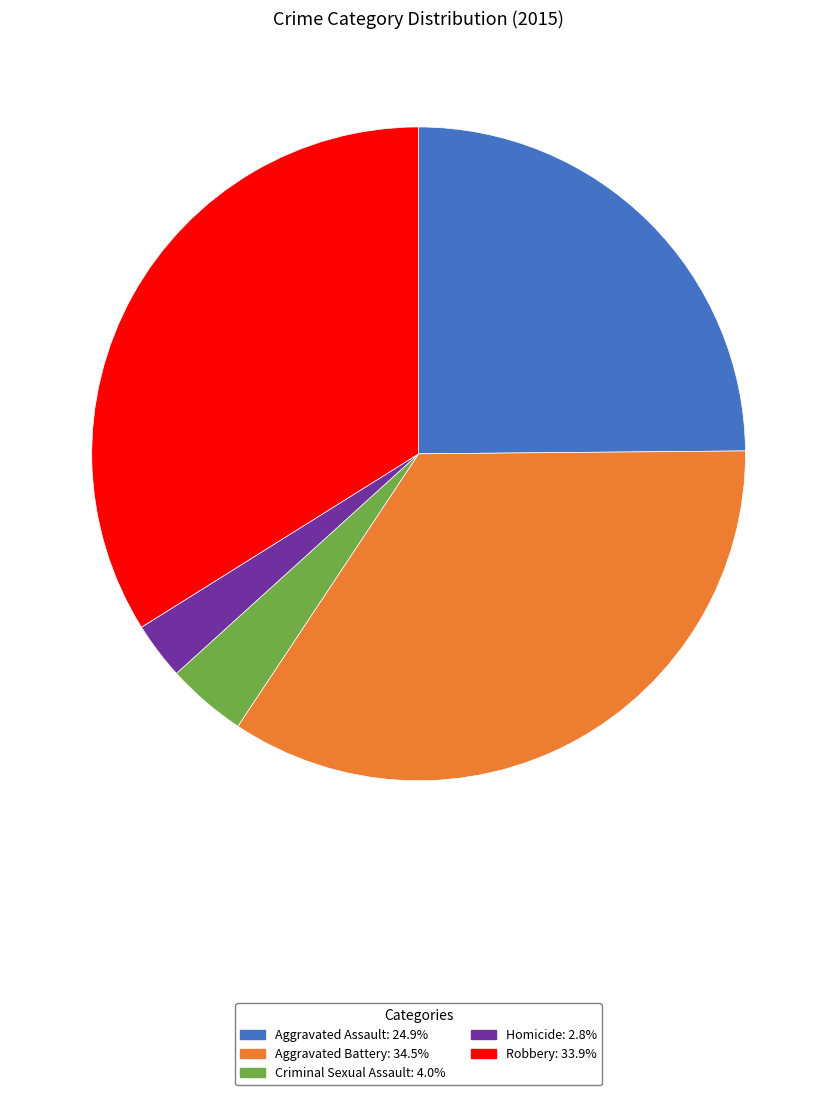

Does any single category account for the majority?

No